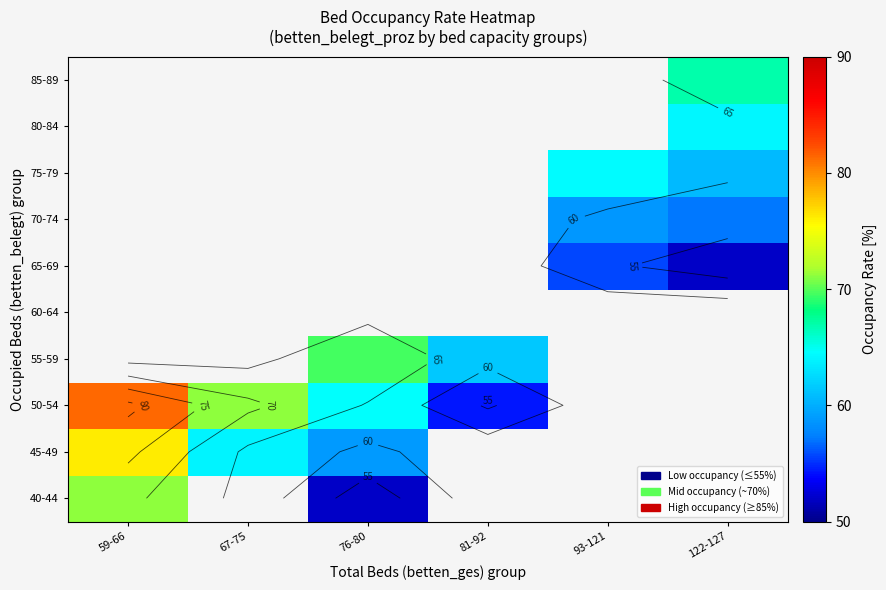

Which label corresponds to the largest value in the chart?

59-66